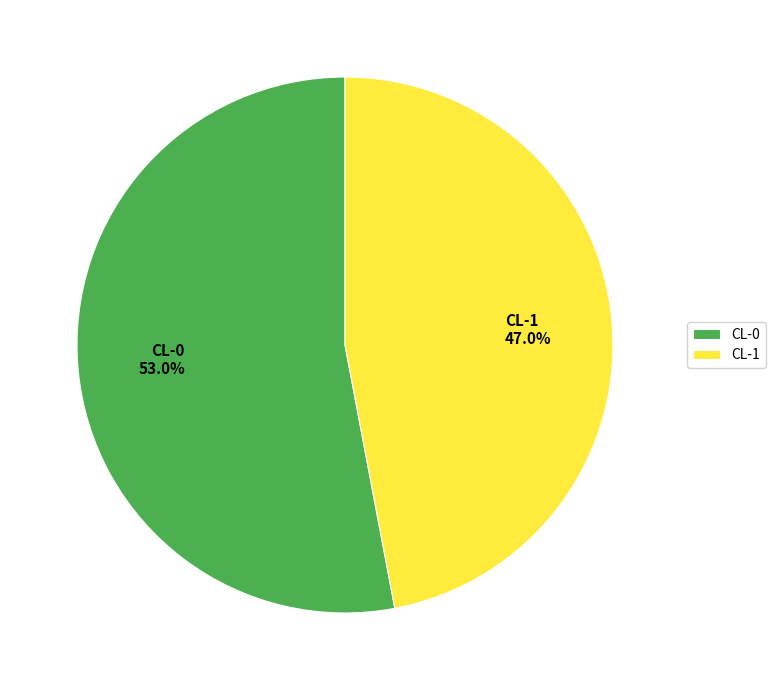

Rank the categories by value from lowest to highest.

CL-1, CL-0